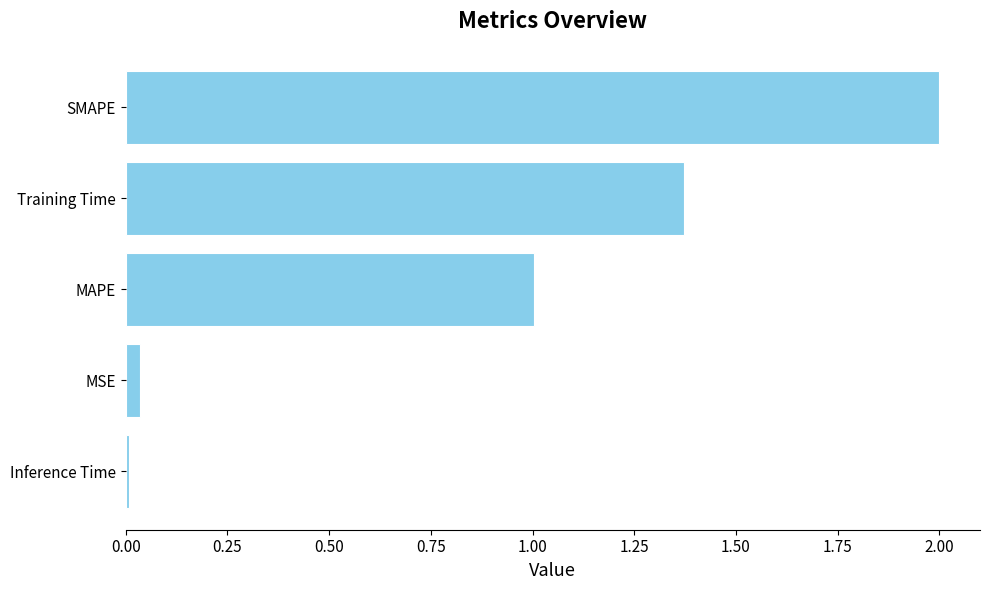

List the labels in order of value, largest first.

SMAPE, Training Time, MAPE, MSE, Inference Time